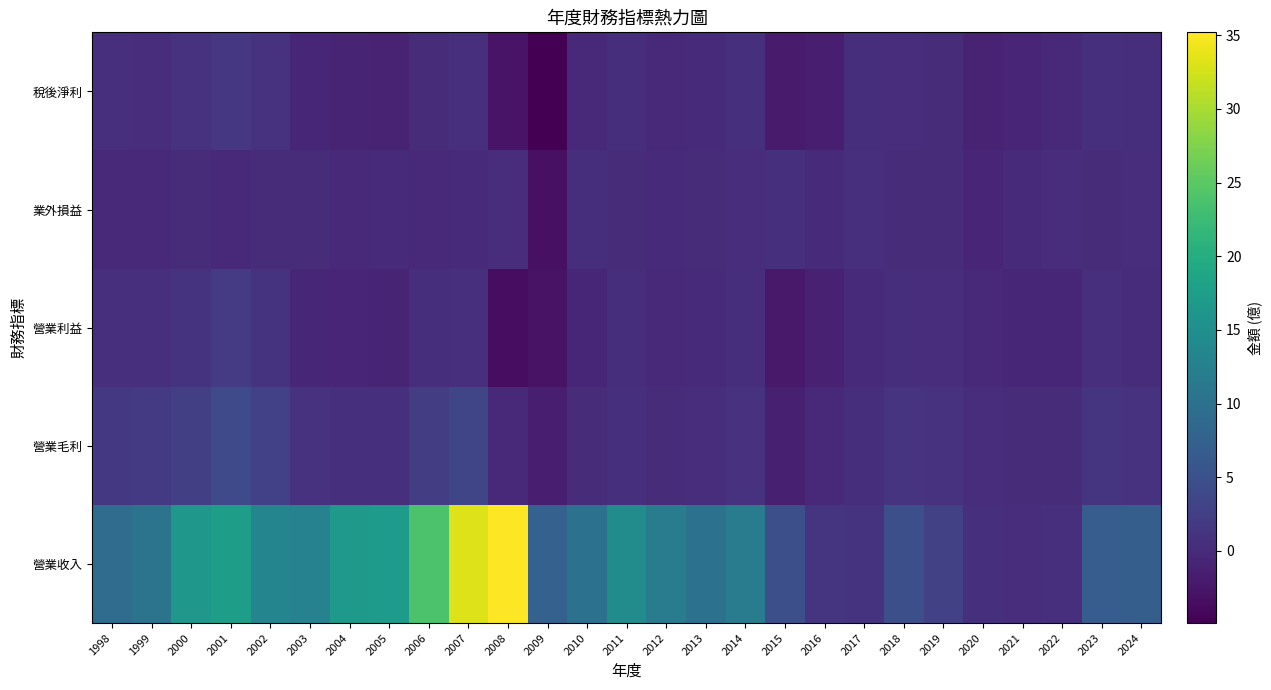

How many categories are shown in the chart?

27